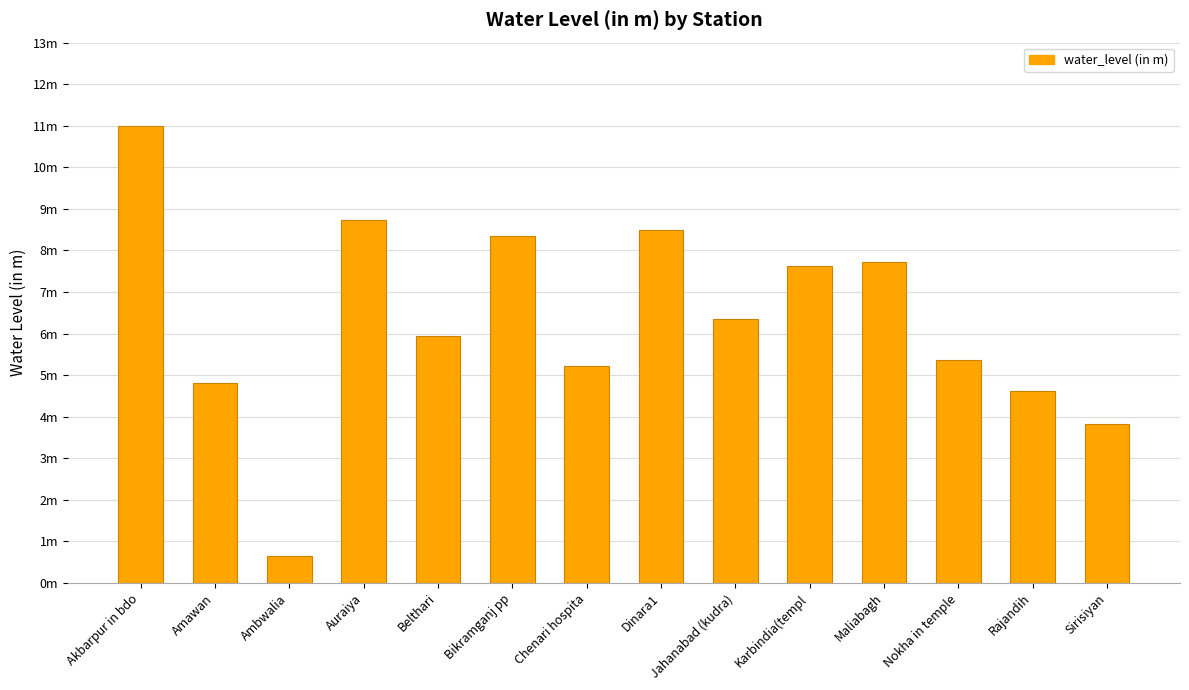

What position from the left is Amawan?

2